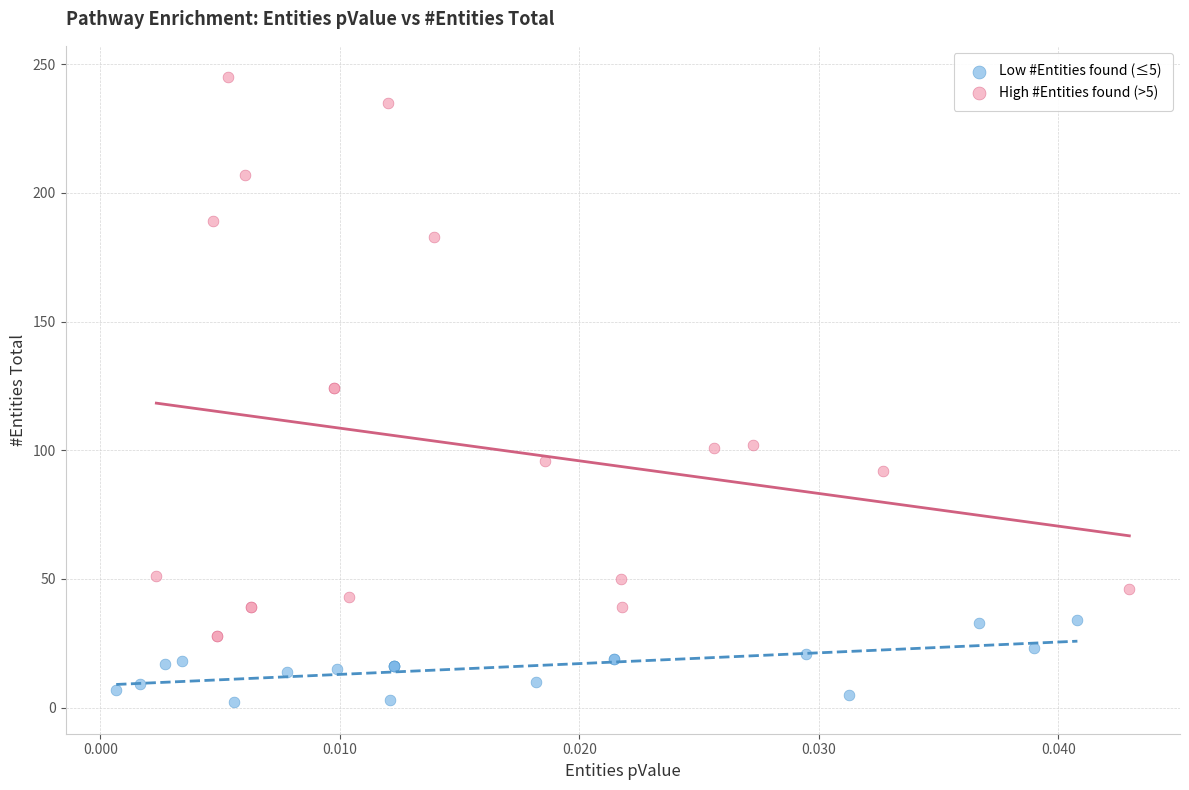

Which series reaches the maximum Y coordinate?

High #Entities found (>5)